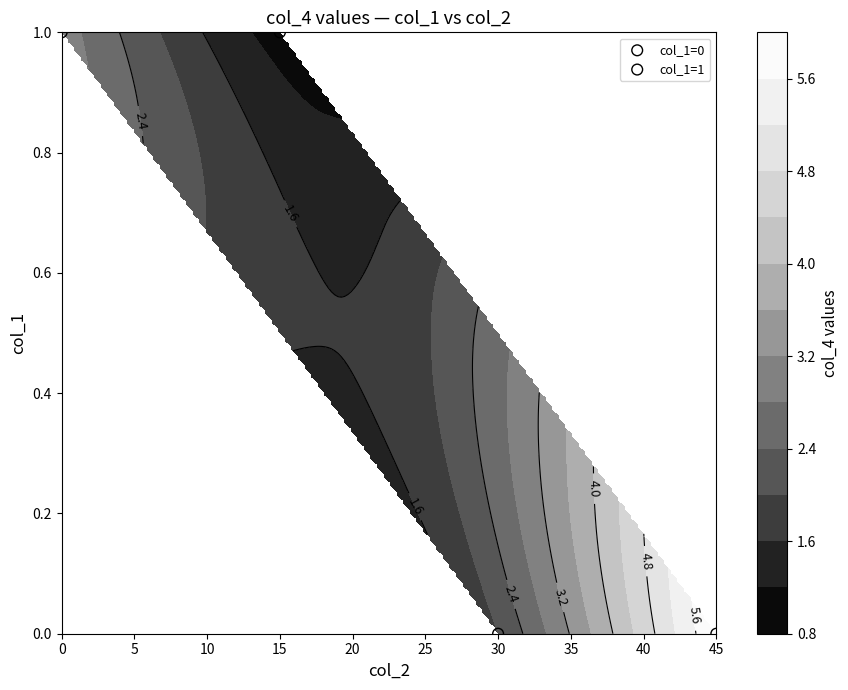

At how many categories does at least one series exceed 0?

2